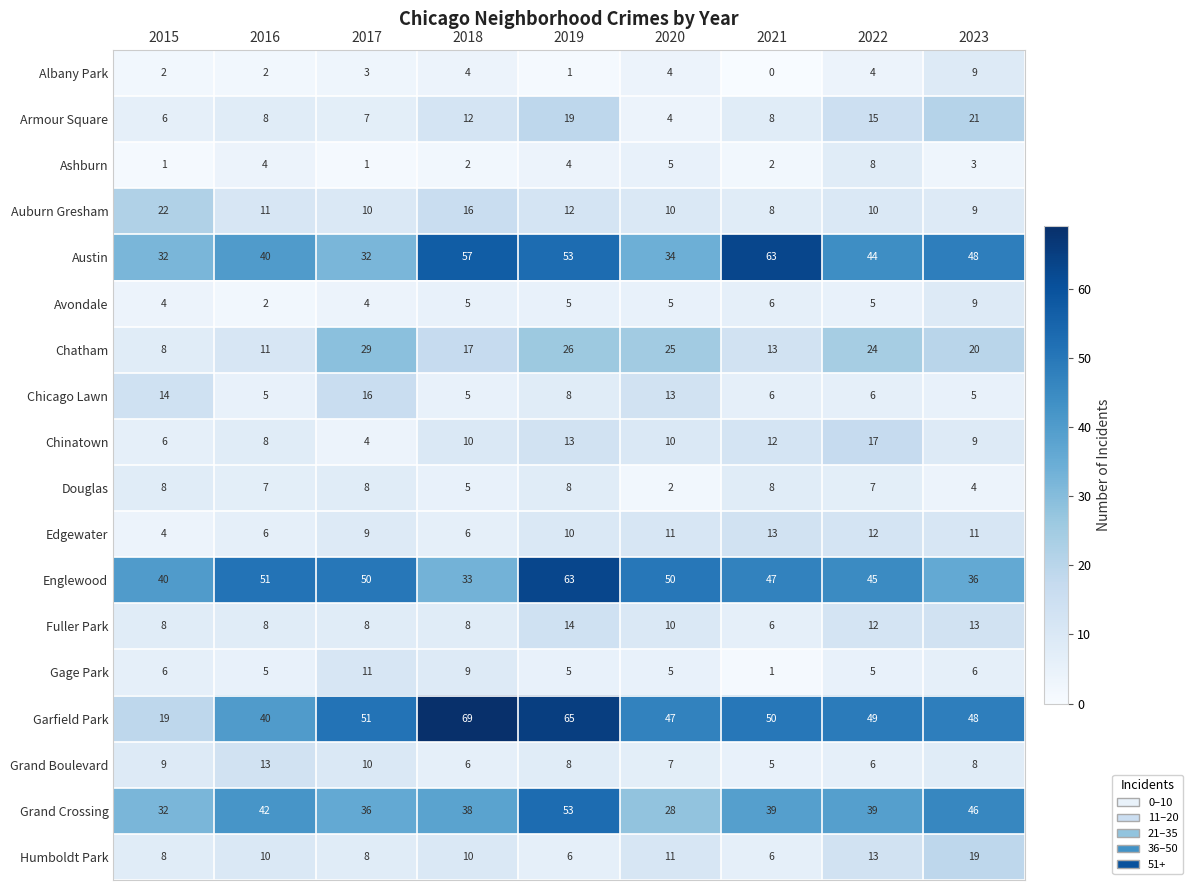

Which series has the widest spread of values?

Garfield Park